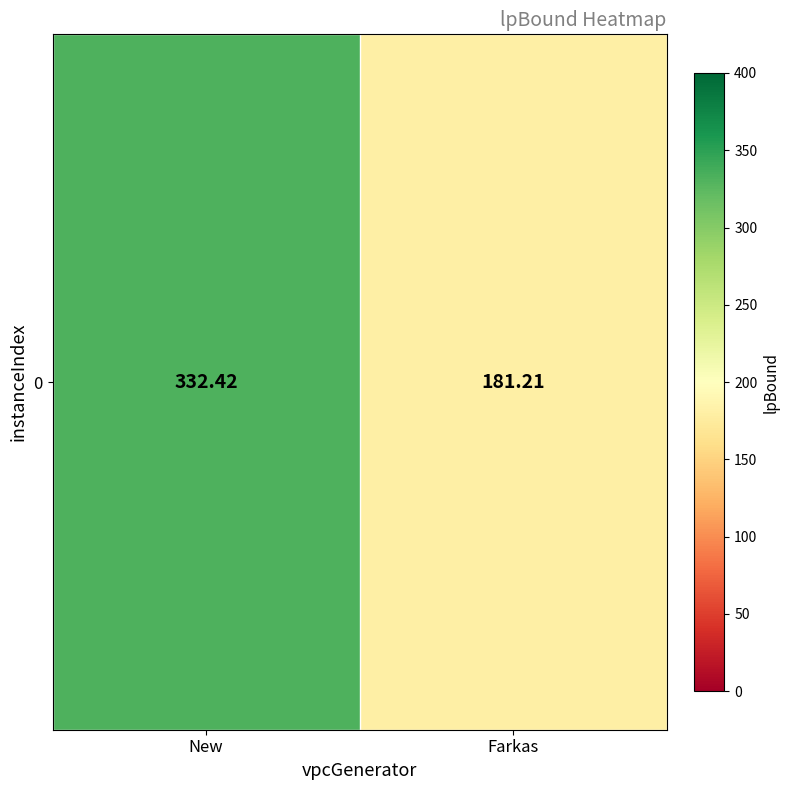

Between New and Farkas, which is larger?

New